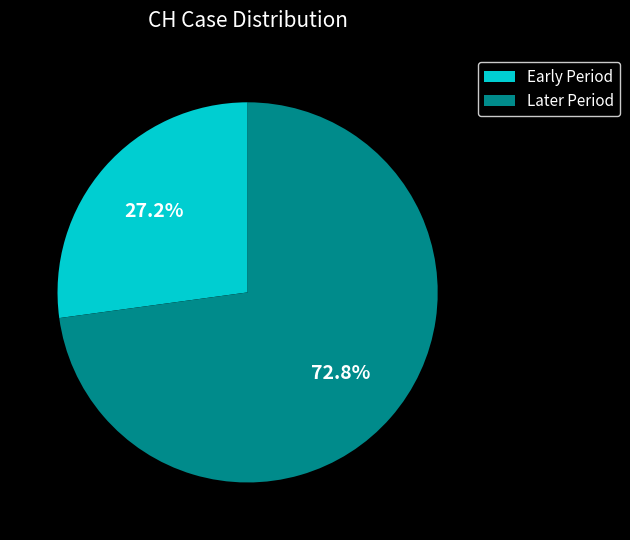

To the nearest percent, what is the average slice percentage?

50%